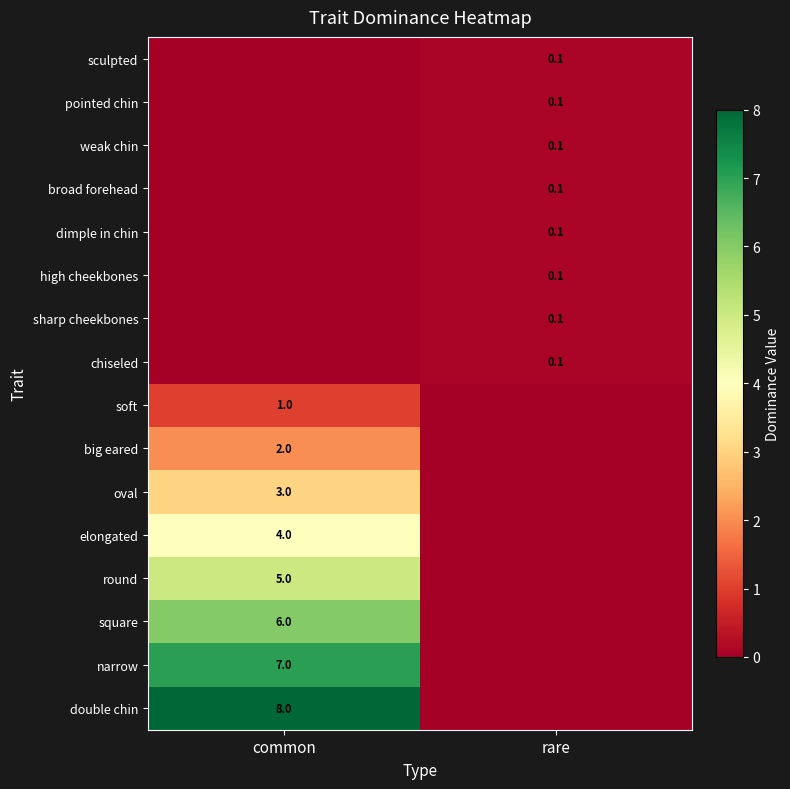

The value of double chin at common is 12.7. True or false?

False